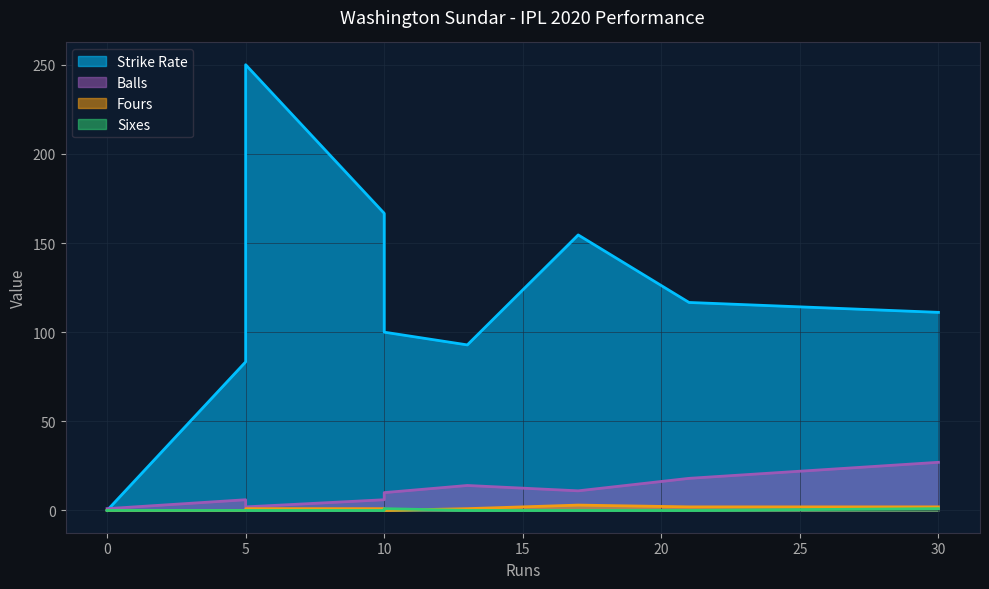

True or false: Fours and Balls cross at least once.

False